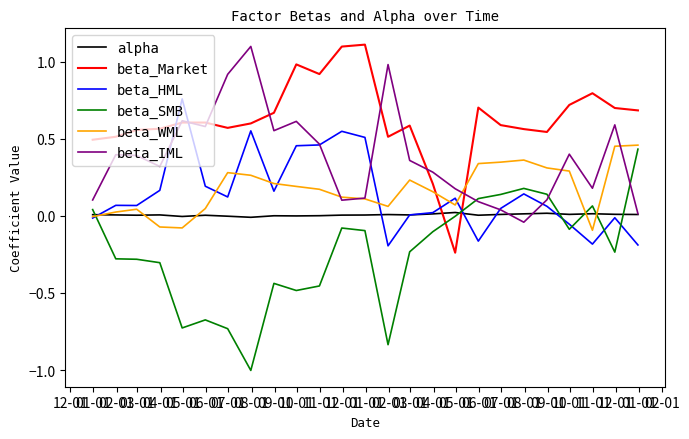

What is the greatest value displayed?

1.1